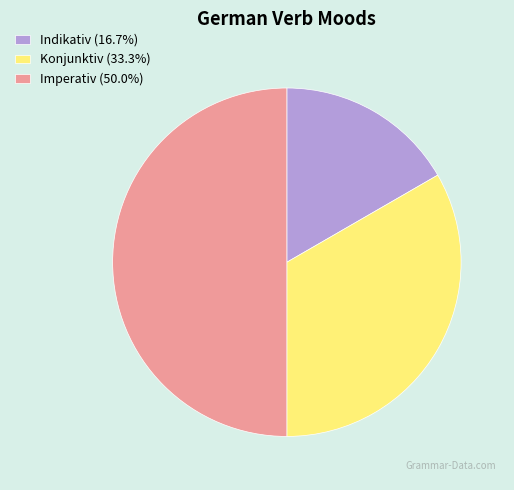

The Konjunktiv slice represents 33% of the pie. True or false?

True